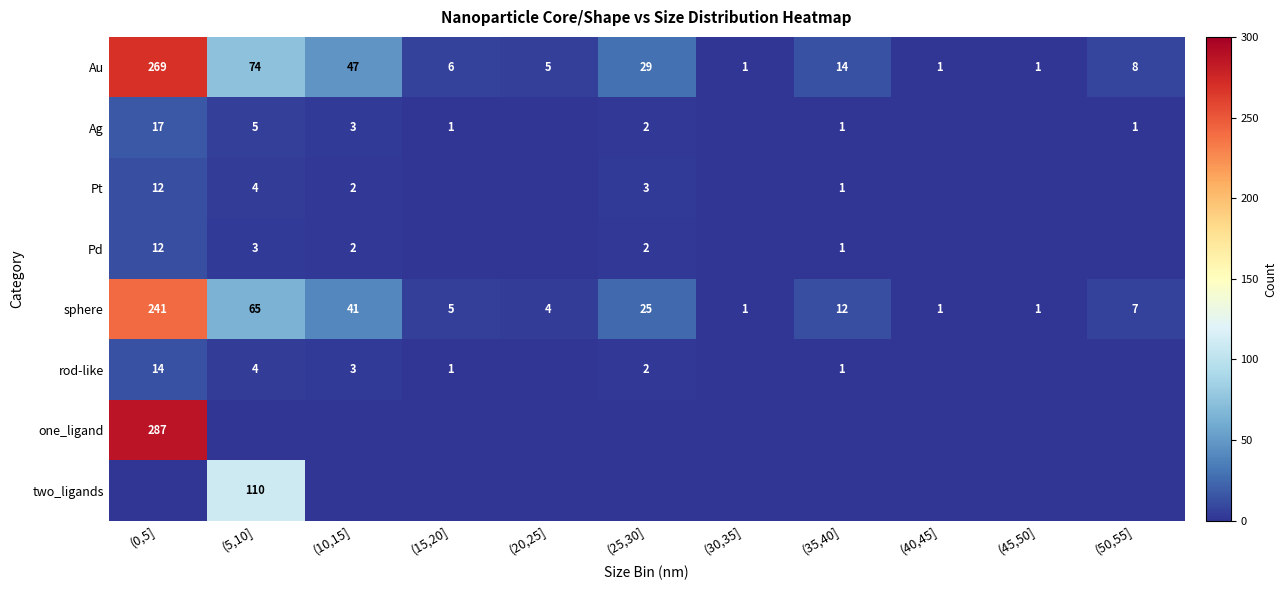

What is the spread (max minus min) of values at (40,45]?

1